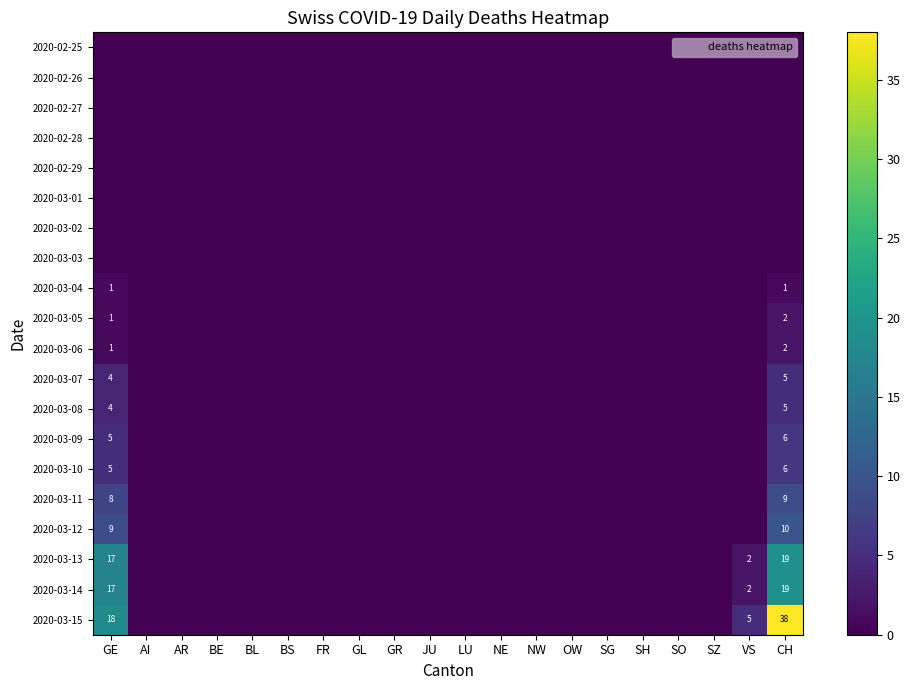

Which series has the largest total across all categories?

2020-03-15